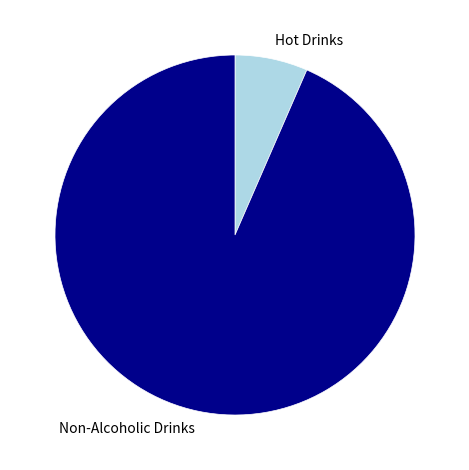

What is the ratio of the value at Non-Alcoholic Drinks to the value at Hot Drinks?

14.3